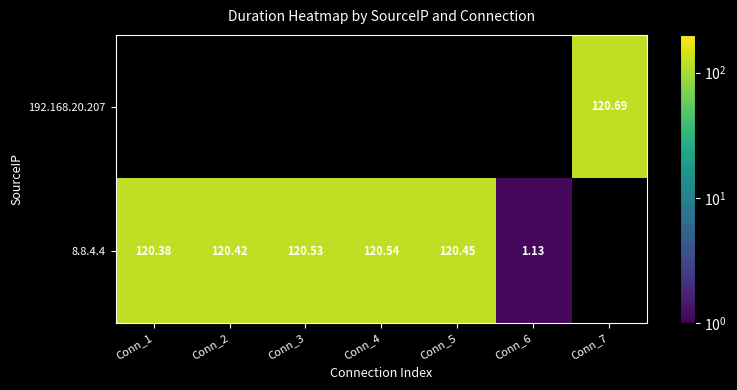

How many positive values does the 8.8.4.4 series have?

6